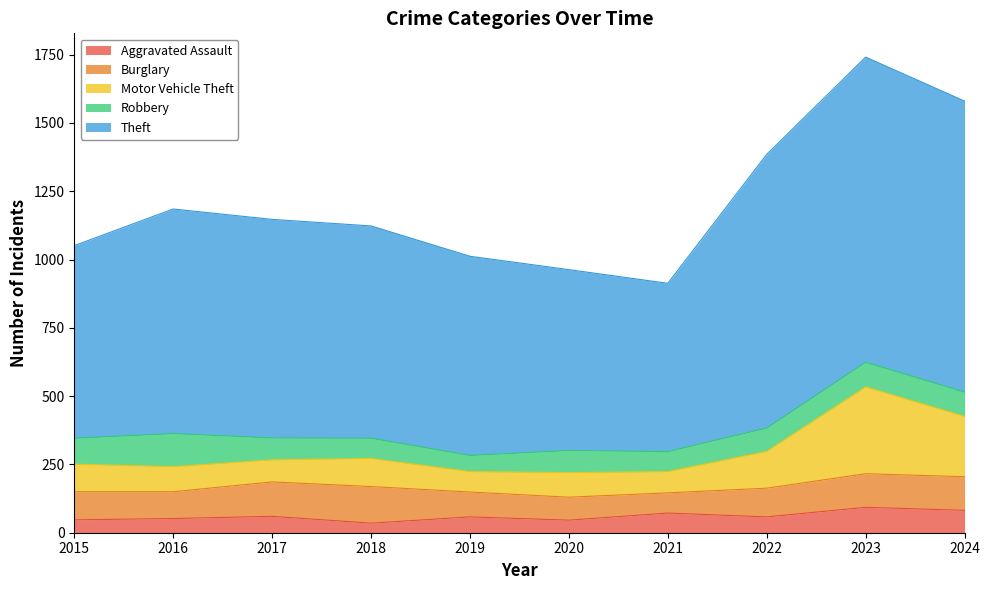

What is the difference between the maximum and minimum values in the Aggravated Assault series?

58